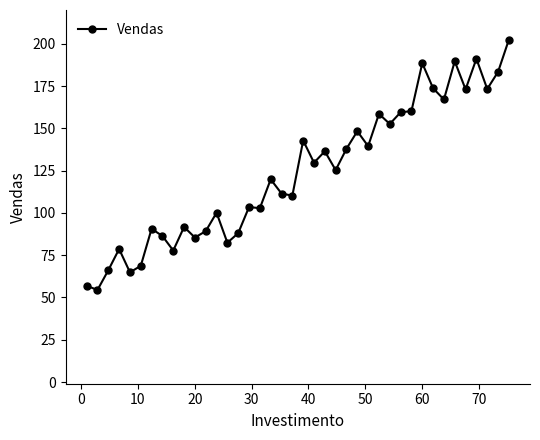

True or false: the data has more than 0 interior local peaks.

True